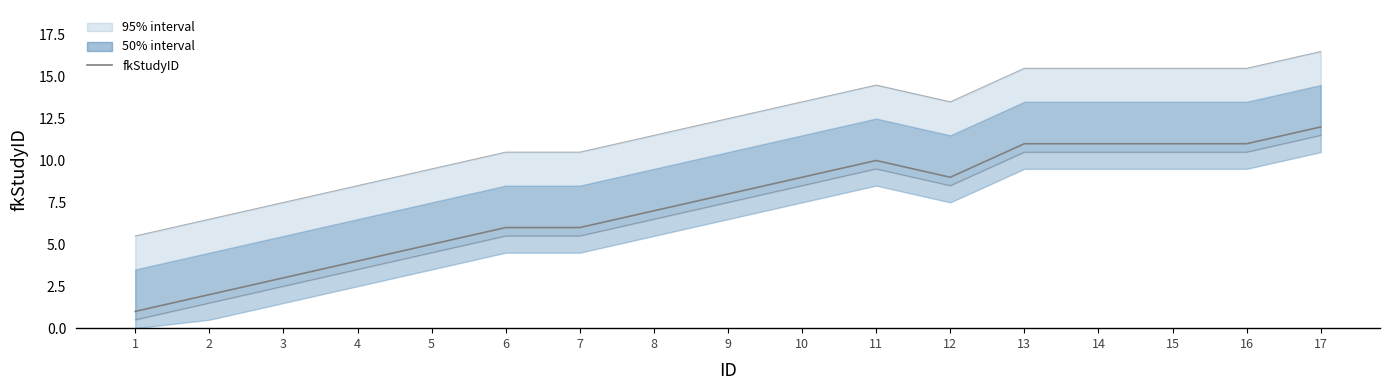

What is the difference between the values at 12 and 7?

3